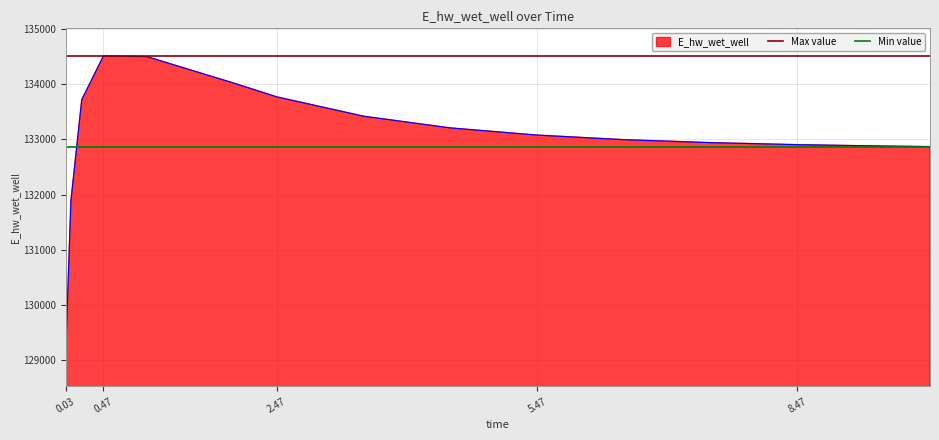

The value of E_hw_wet_well at 0.03 is 129026.4. True or false?

True